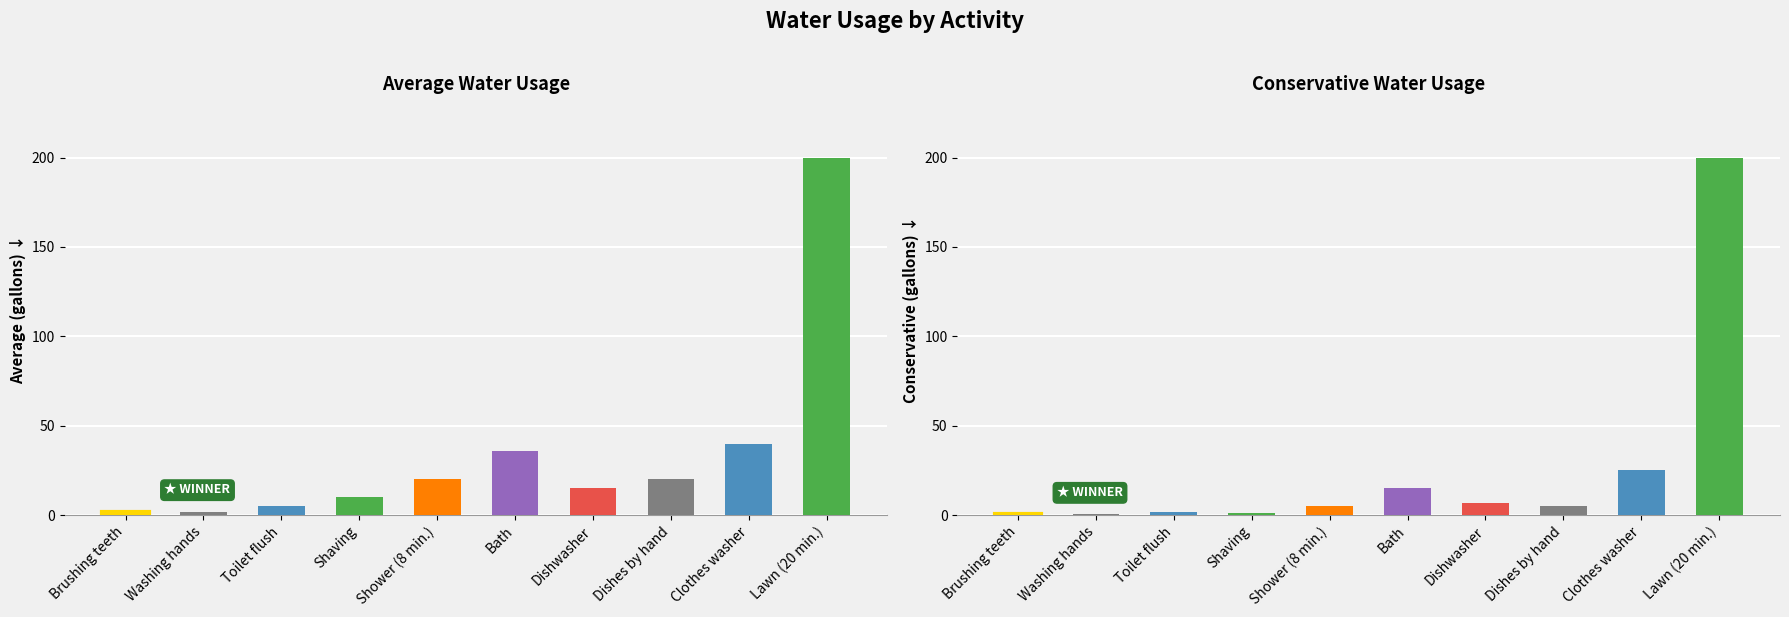

Is the value of Conservative at Shaving greater than the value of Average at Shower (8 min.)?

No